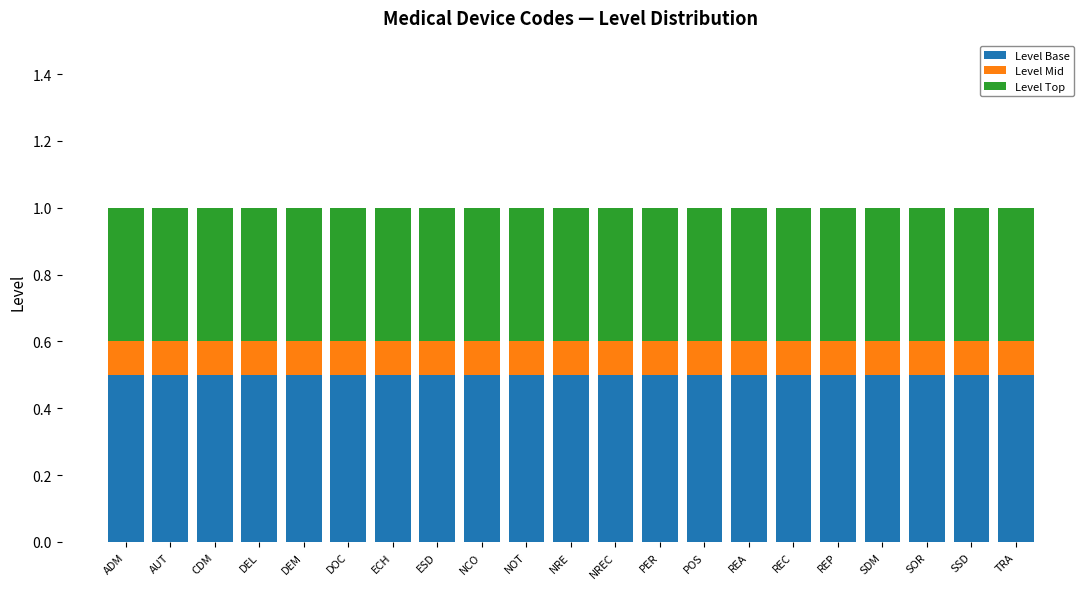

What is the highest value of the Level Base series?

0.5